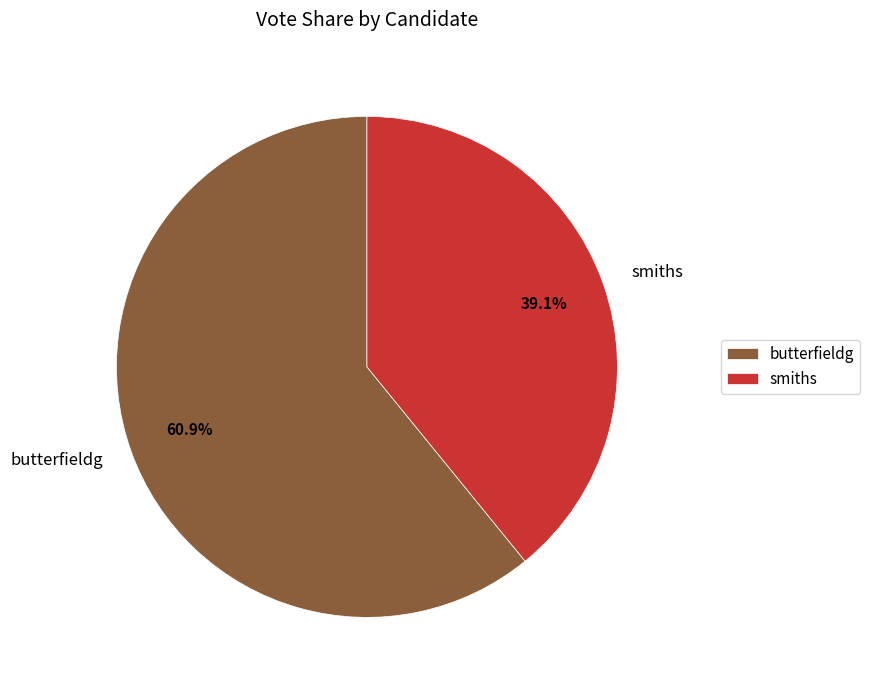

True or false: smiths accounts for 32% of the total.

False